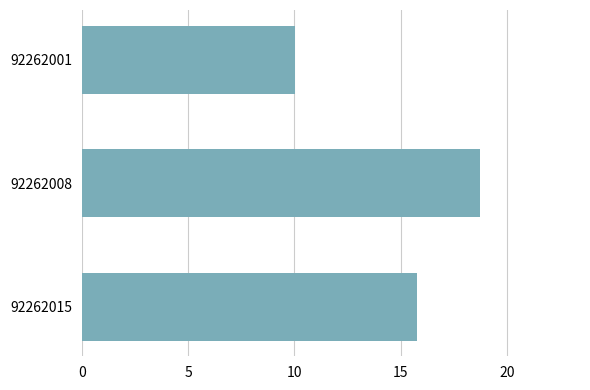

What is the value of the 3rd bar from the top?

15.8